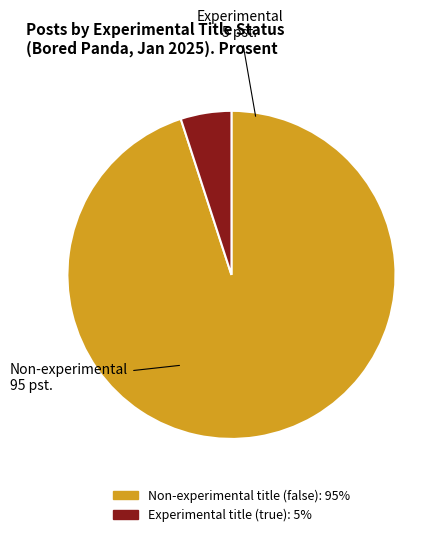

Is there any slice that represents more than half of the pie?

Yes